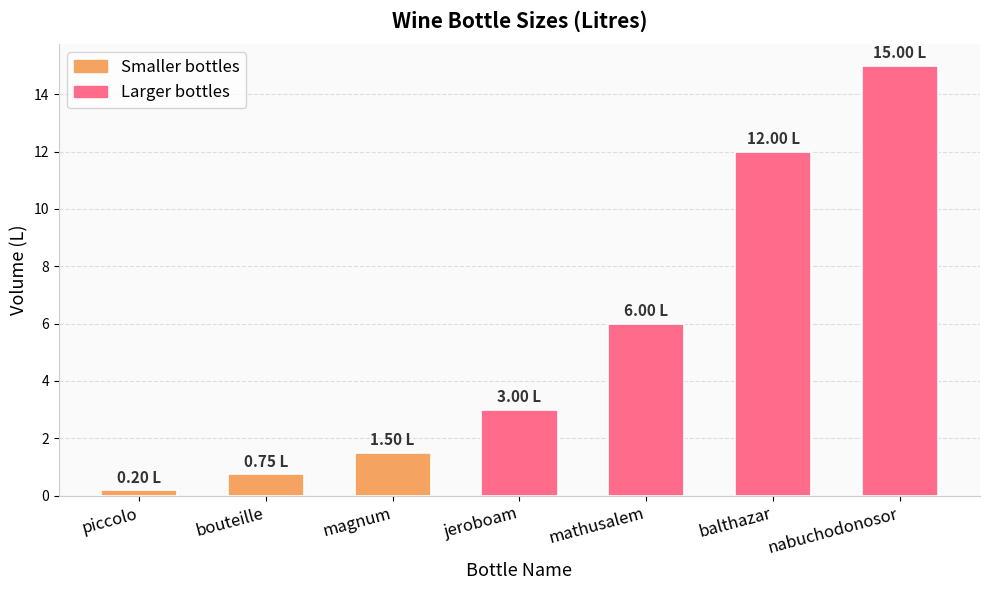

Which has a higher value, jeroboam or bouteille?

jeroboam